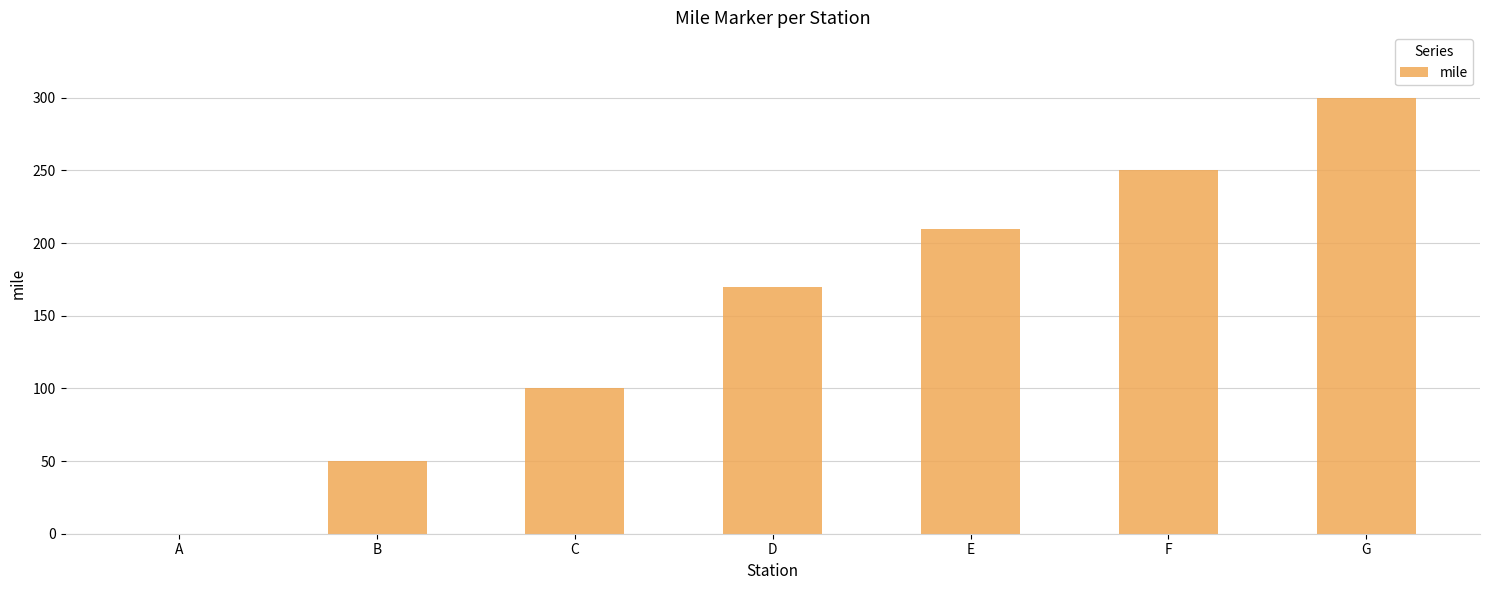

What is the sum of all values?

1080